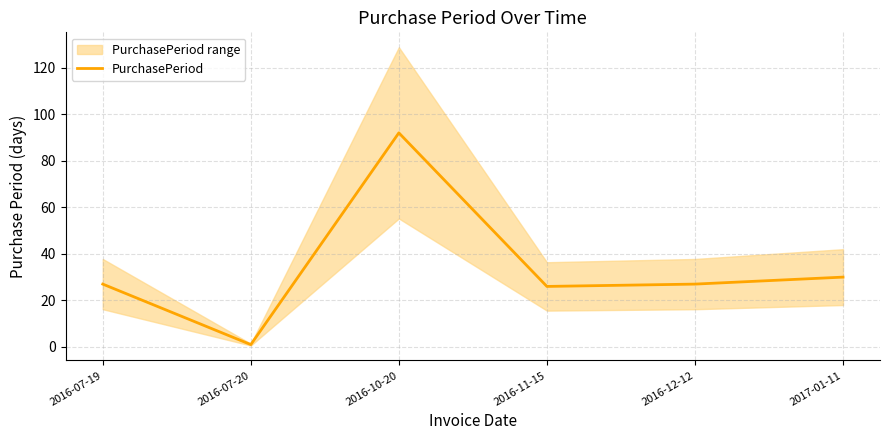

What is the sum of the values at 2016-07-20 and 2016-11-15?

27